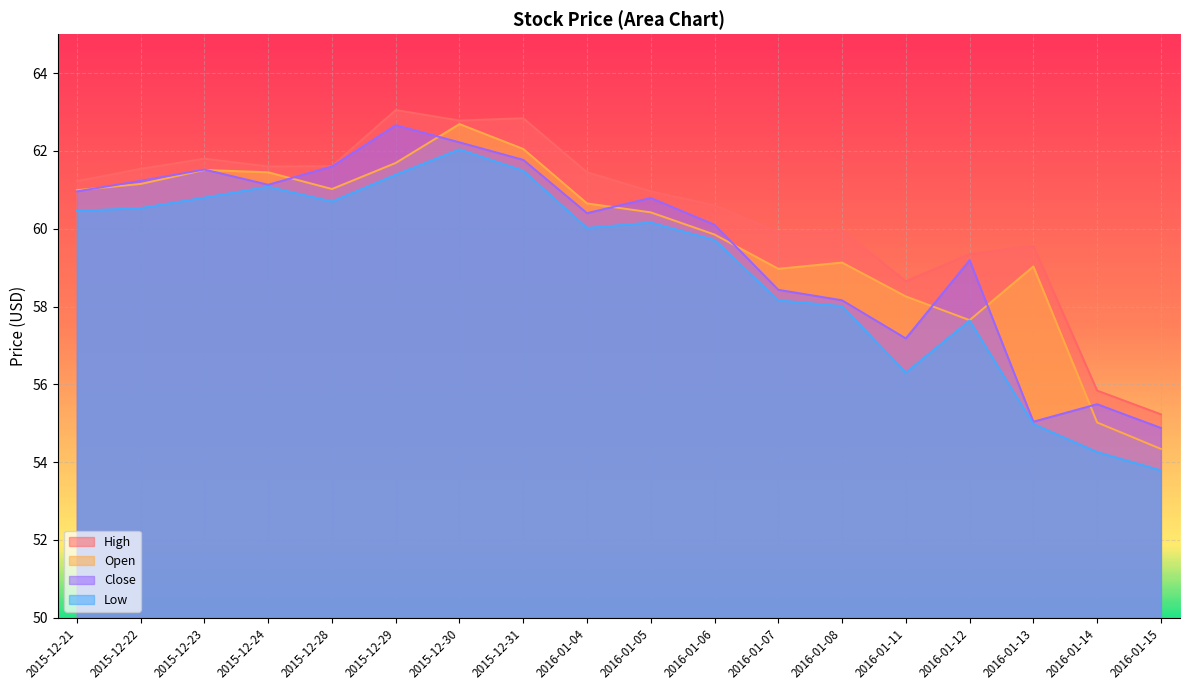

True or false: High and Close cross at least once.

False